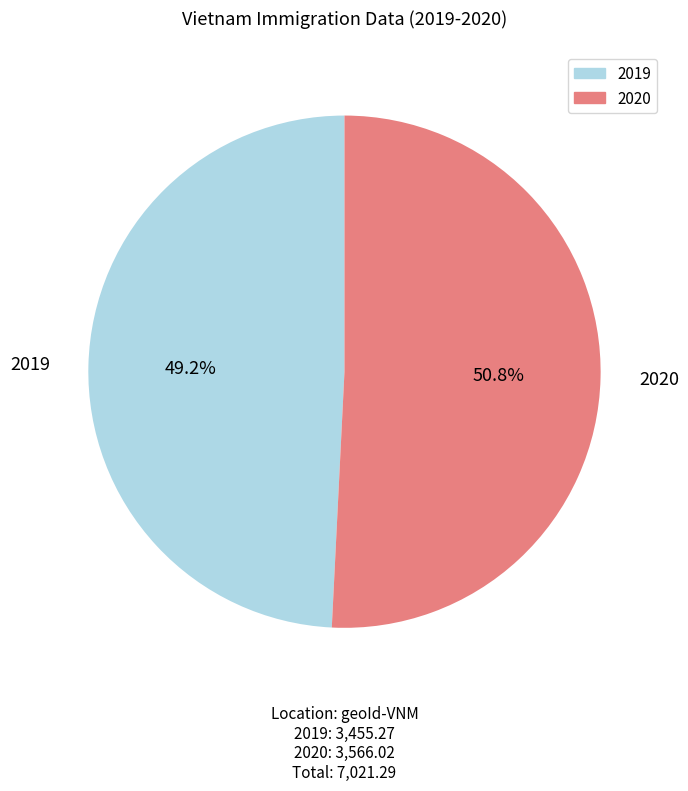

What percentage is the 2020 slice, to the nearest percent?

51%